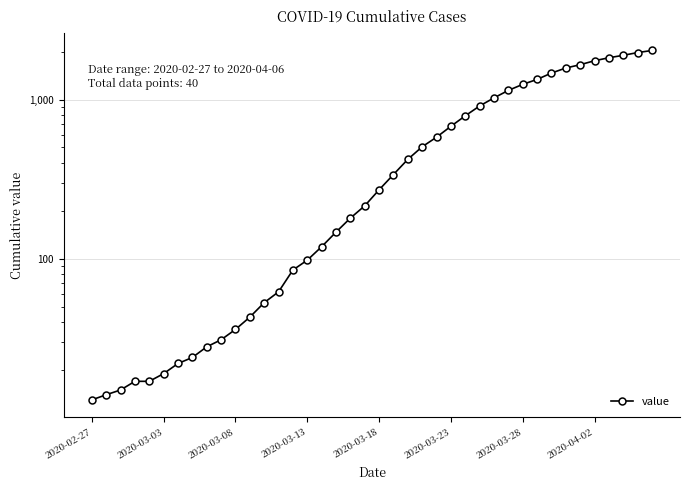

What is the difference between the values at 25 and 32?

787